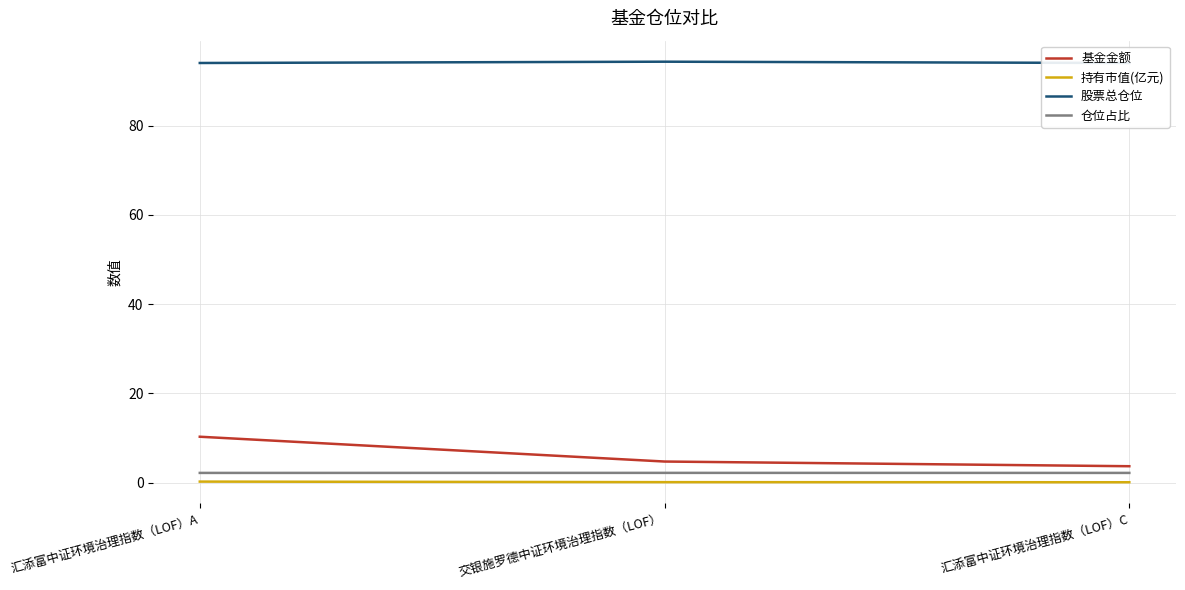

Reading left to right, transcribe all the data shown in this chart.

基金金额: 汇添富中证环境治理指数（LOF）A=10.3	交银施罗德中证环境治理指数（LOF）=4.7	汇添富中证环境治理指数（LOF）C=3.7
持有市值(亿元): 汇添富中证环境治理指数（LOF）A=0.2	交银施罗德中证环境治理指数（LOF）=0.1	汇添富中证环境治理指数（LOF）C=0.1
股票总仓位: 汇添富中证环境治理指数（LOF）A=94.0	交银施罗德中证环境治理指数（LOF）=94.3	汇添富中证环境治理指数（LOF）C=94.0
仓位占比: 汇添富中证环境治理指数（LOF）A=2.2	交银施罗德中证环境治理指数（LOF）=2.2	汇添富中证环境治理指数（LOF）C=2.2